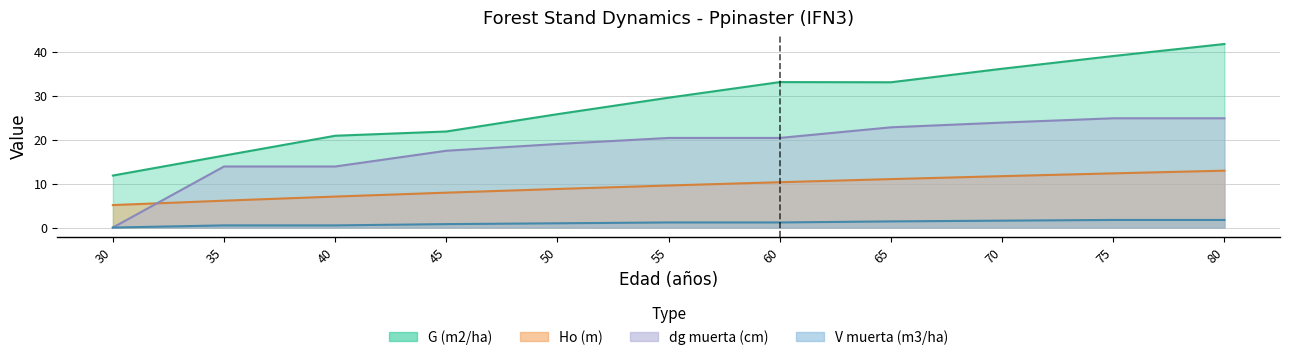

List the labels in order of G (m2/ha) value, smallest first.

30, 35, 40, 45, 50, 55, 65, 60, 70, 75, 80